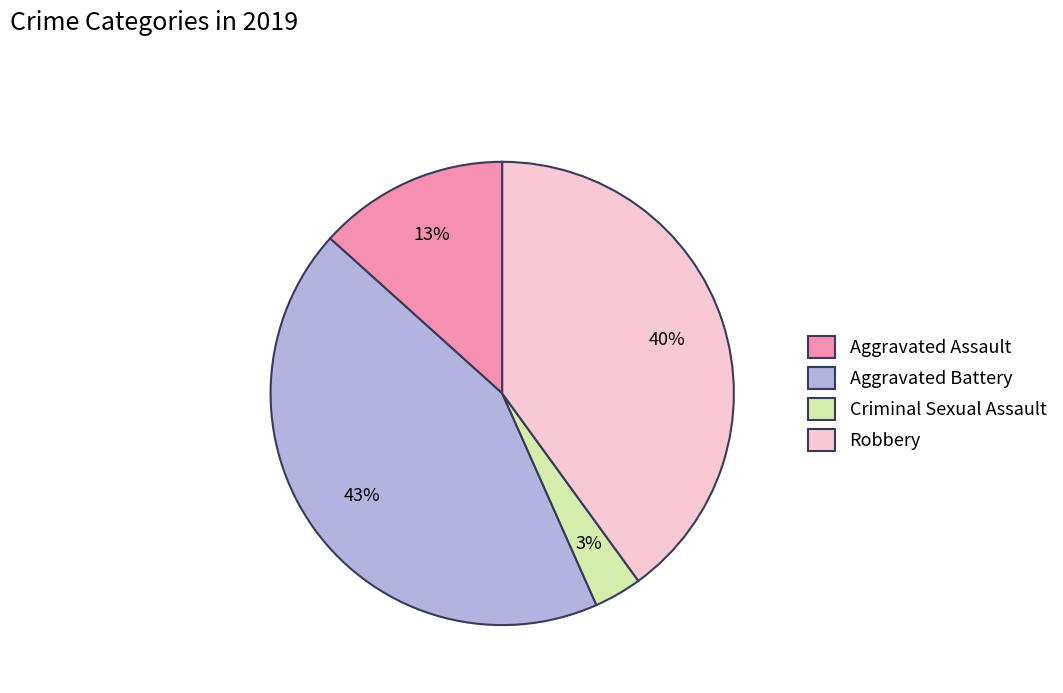

Which slice is the smallest?

Criminal Sexual Assault